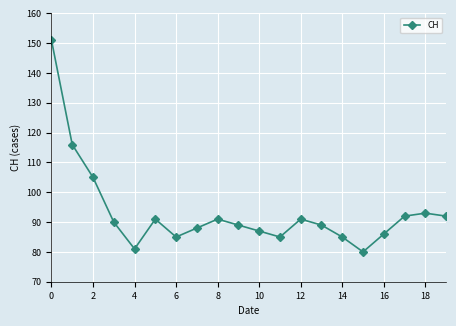

How many points are lower than both their immediate neighbors (excluding endpoints)?

4